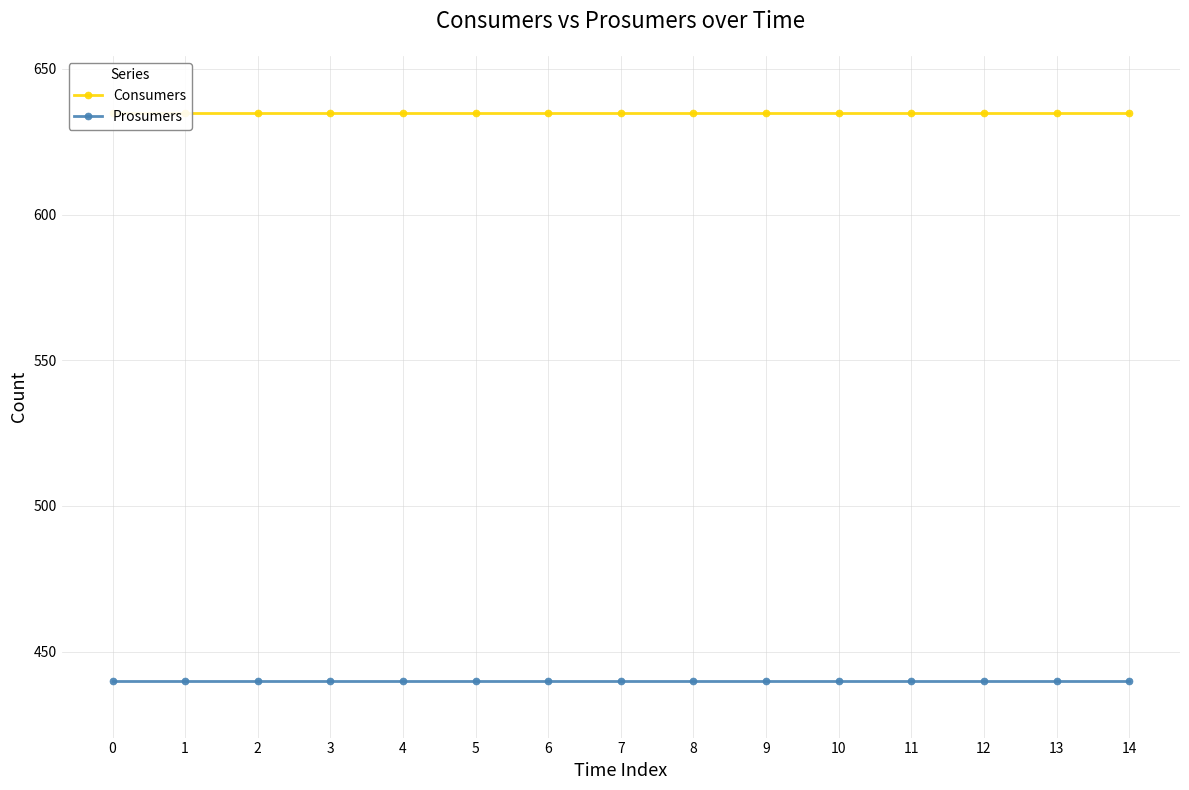

Reading left to right, what are all the values shown in this chart?

Consumers: 635	635	635	635	635	635	635	635	635	635	635	635	635	635	635
Prosumers: 440	440	440	440	440	440	440	440	440	440	440	440	440	440	440